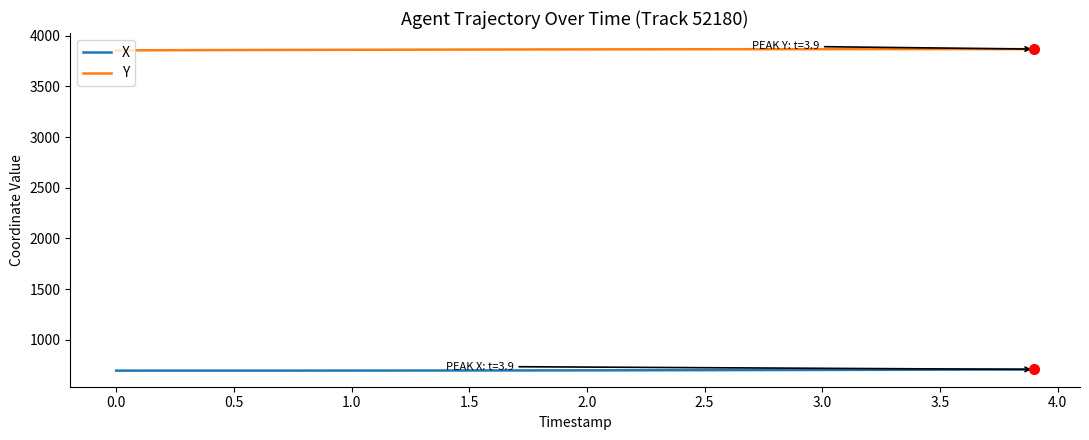

True or false: Y and X intersect in this chart.

False